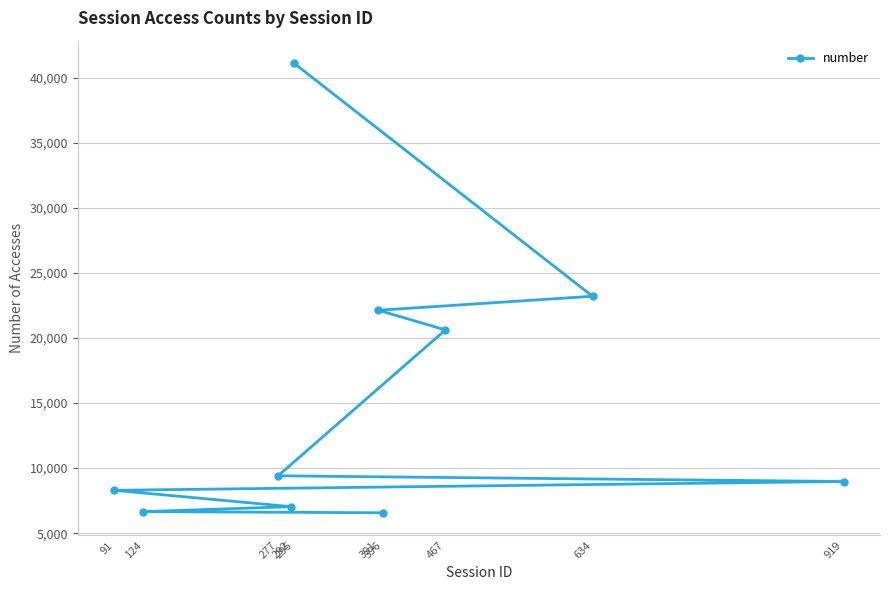

What value does the data have at 91, to the nearest 10?

8300